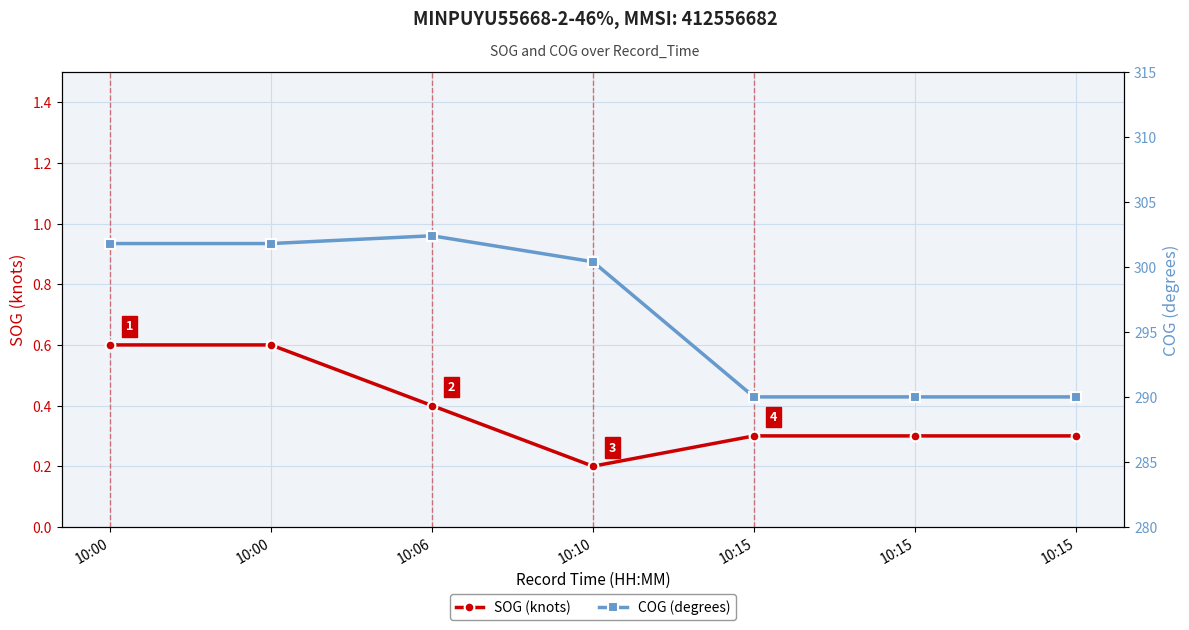

What is the sum of all SOG (knots) values?

2.7